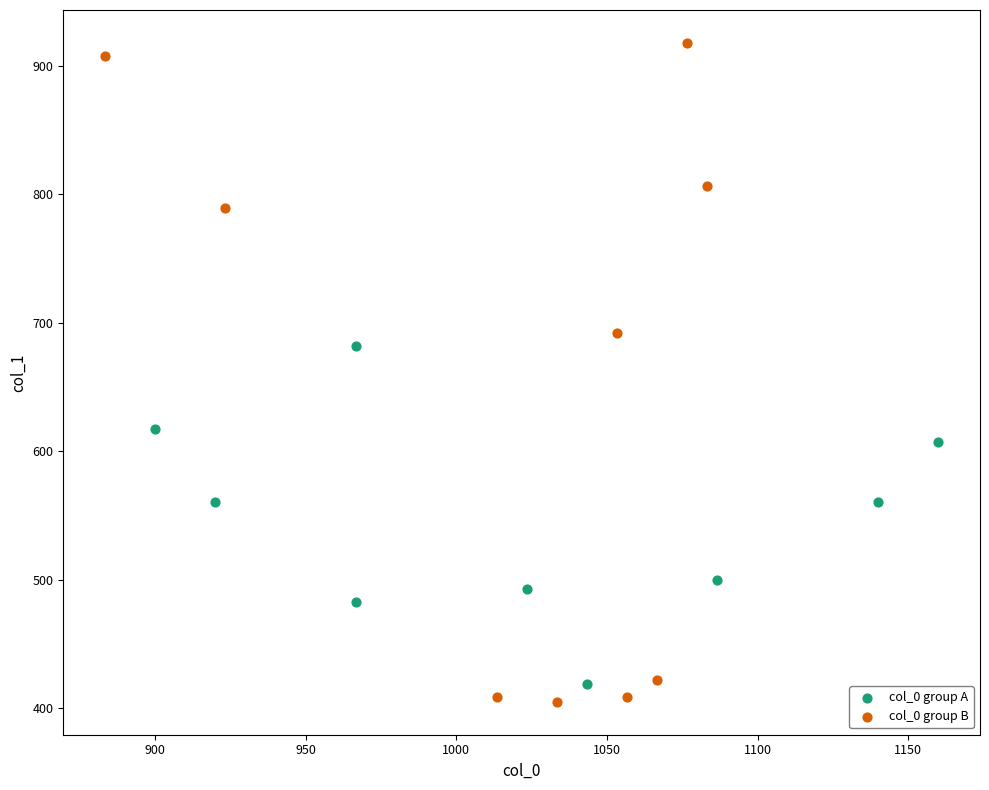

Which series contains the highest Y value?

col_0 group B